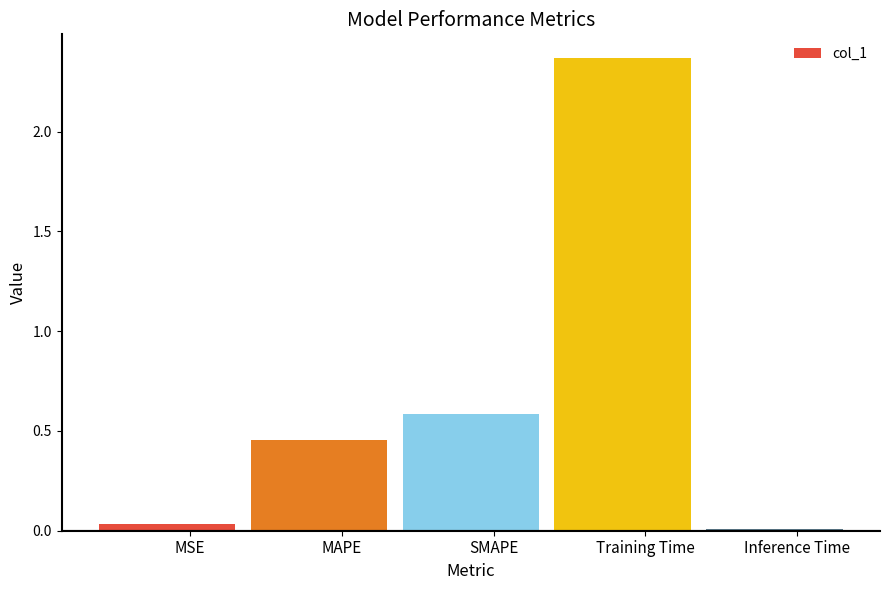

The value at MSE is 0.0. True or false?

True